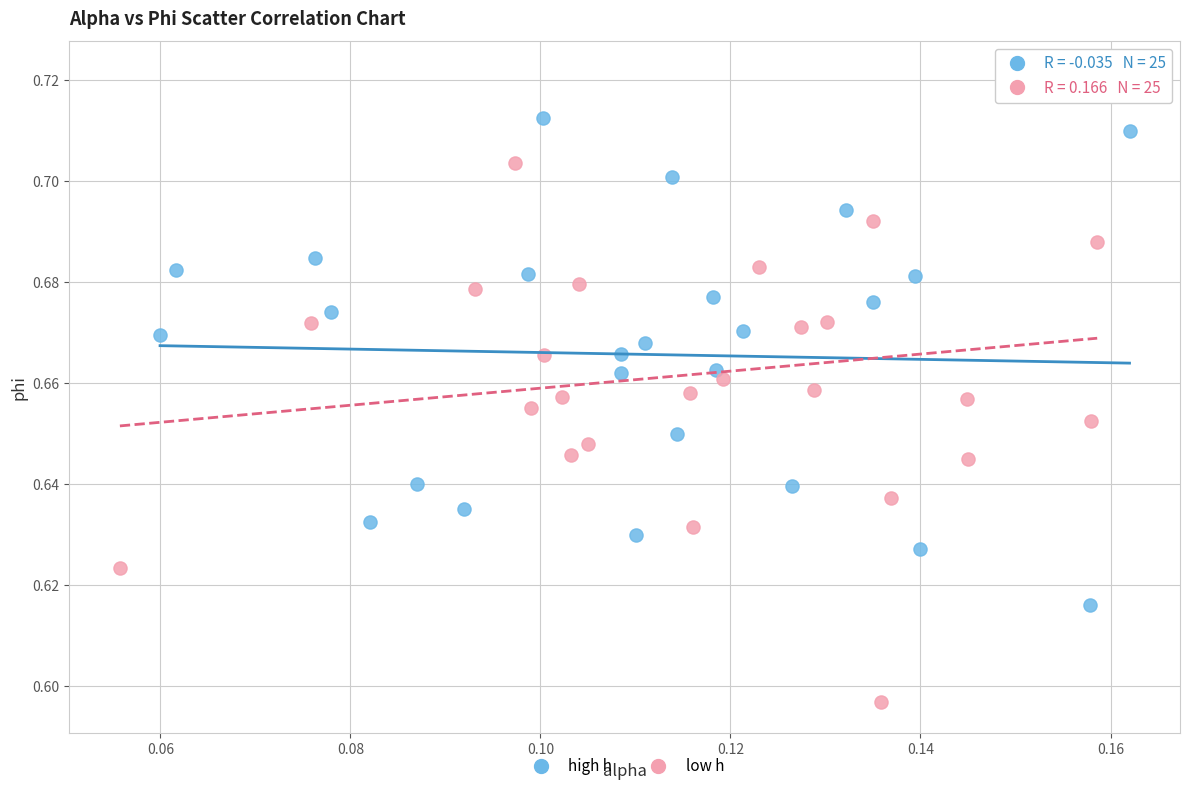

Which series has the largest Y range (max minus min)?

low h